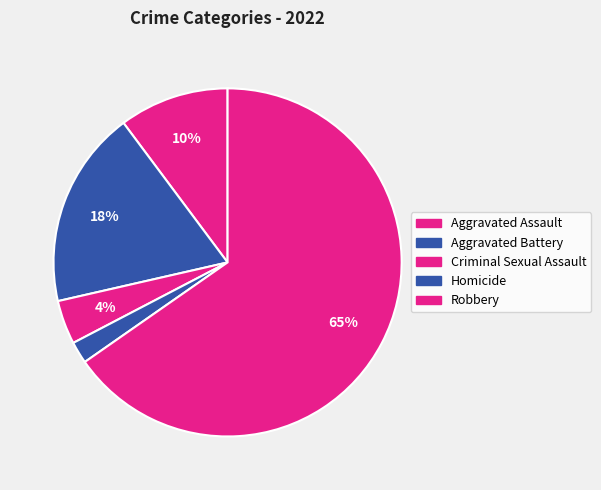

How many slices are in this pie chart?

5